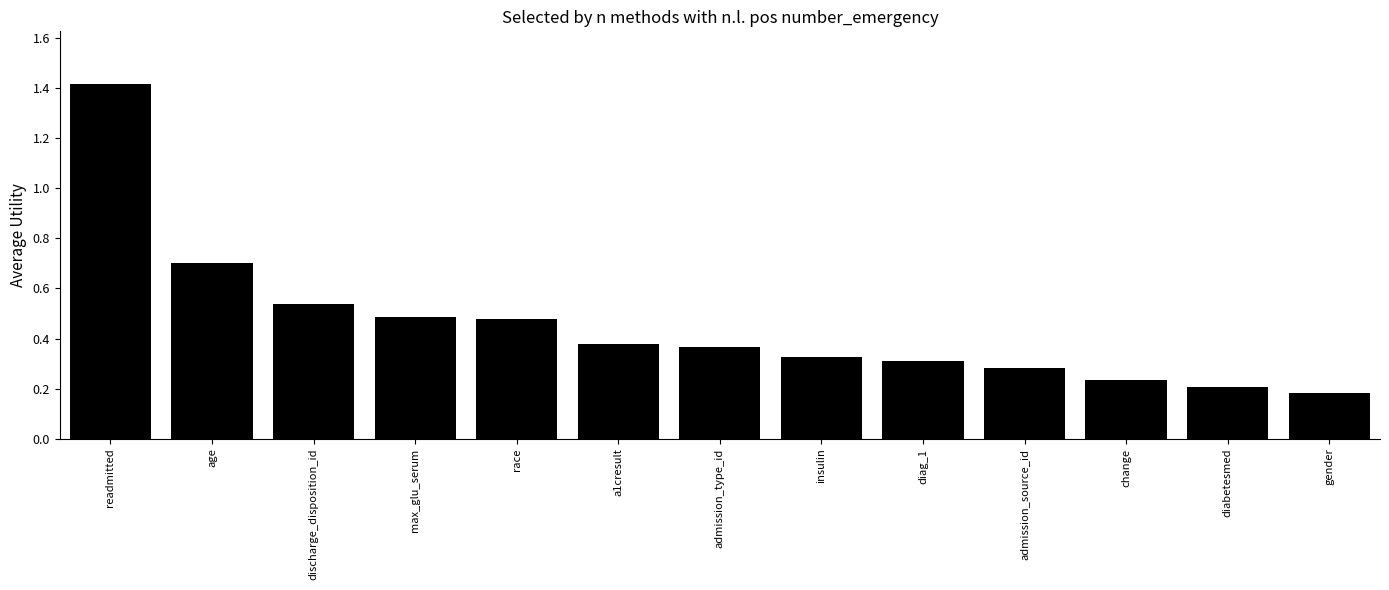

Count the values in the range 0 to 1.

12